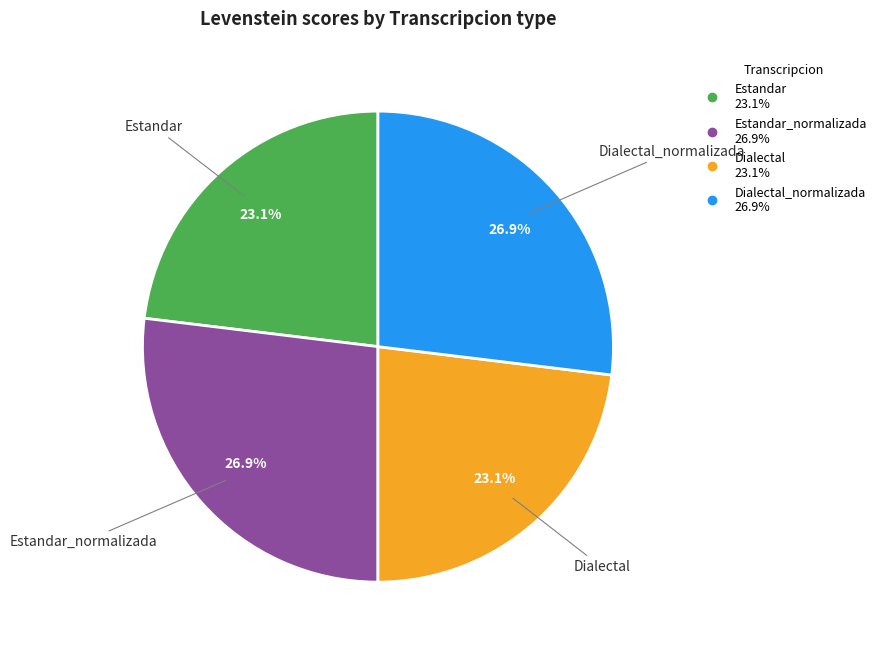

How many segments does this pie chart have?

4